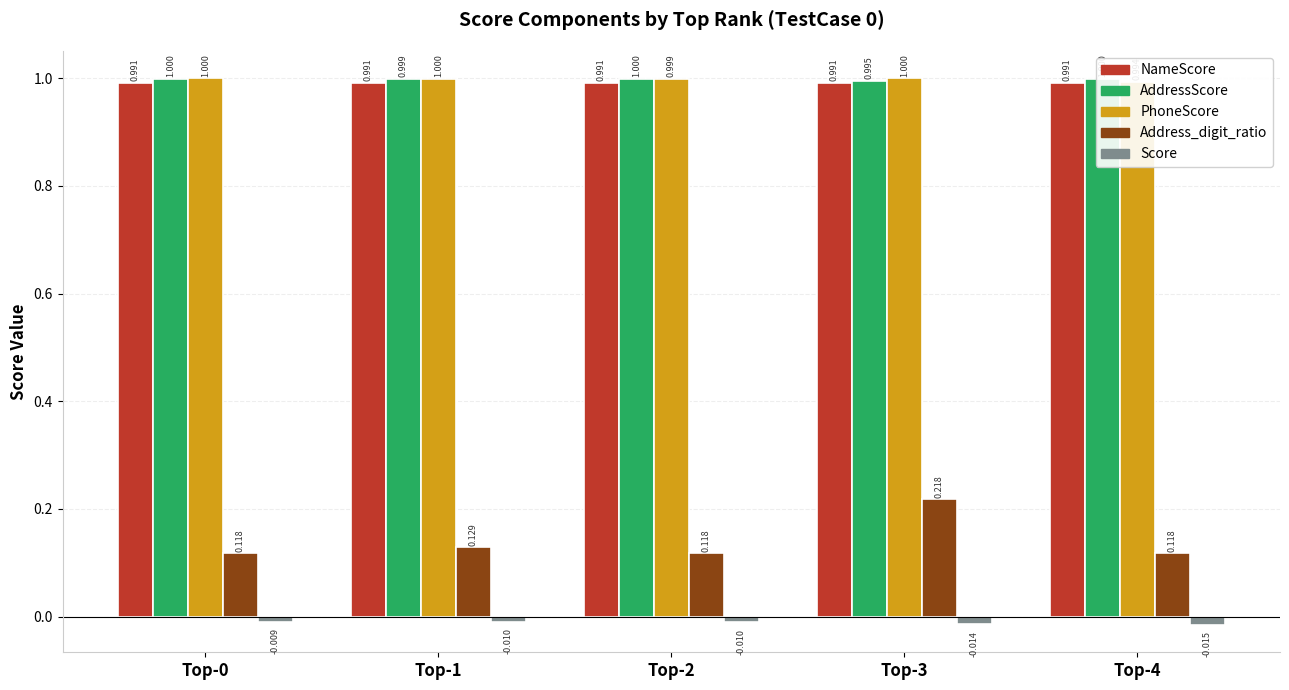

At Top-1, list the series in order from largest to smallest.

PhoneScore, AddressScore, NameScore, Address_digit_ratio, Score